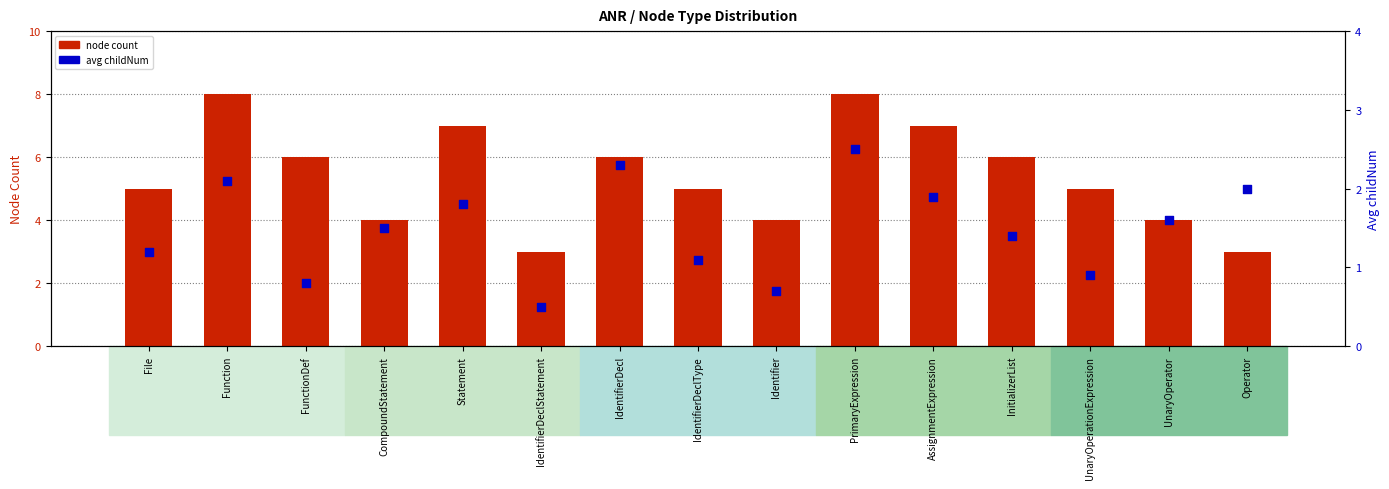

What are all the series names shown in the legend?

node count, avg childNum